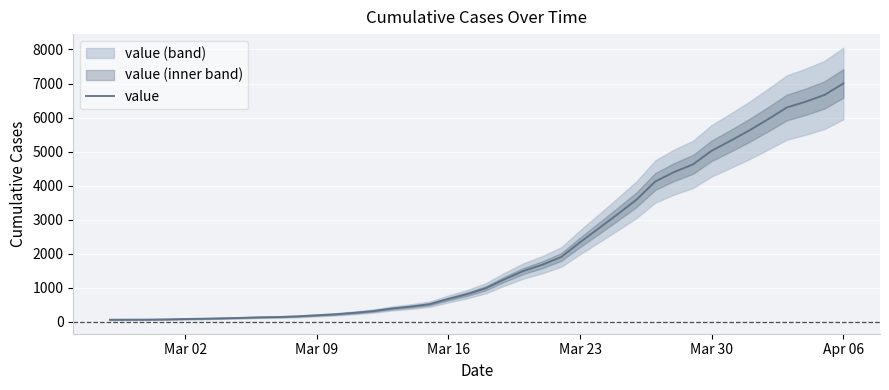

What is the highest value of the value series?

7001